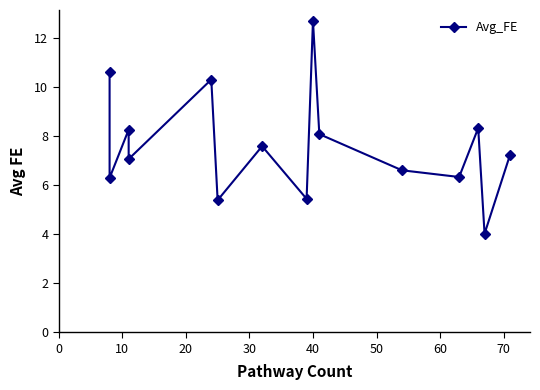

True or false: the data has more than 0 interior local peaks.

True